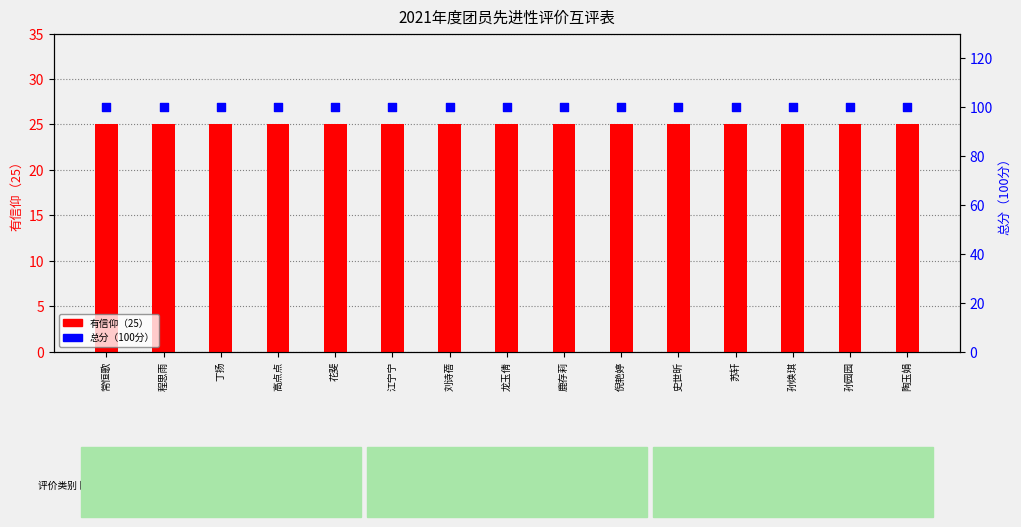

Which series has the largest Y range (max minus min)?

有信仰（25）